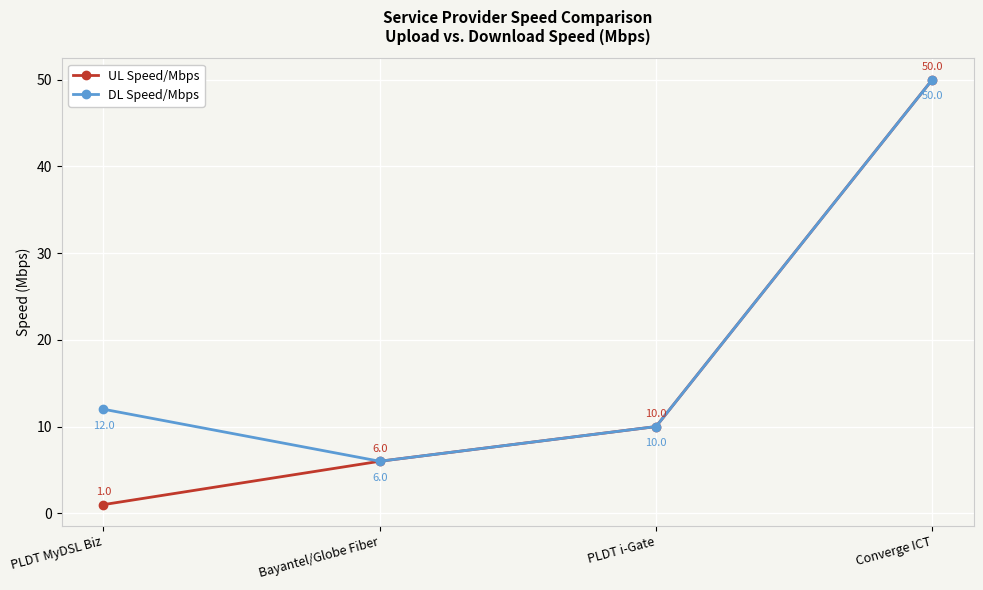

In DL Speed/Mbps, how many points are lower than both neighbors (excluding endpoints)?

1